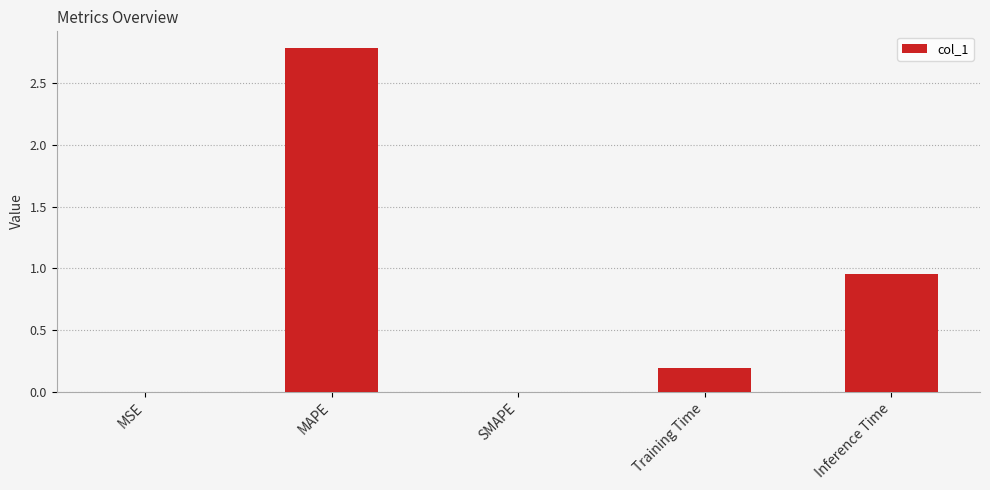

The value at SMAPE is 0.0. True or false?

True